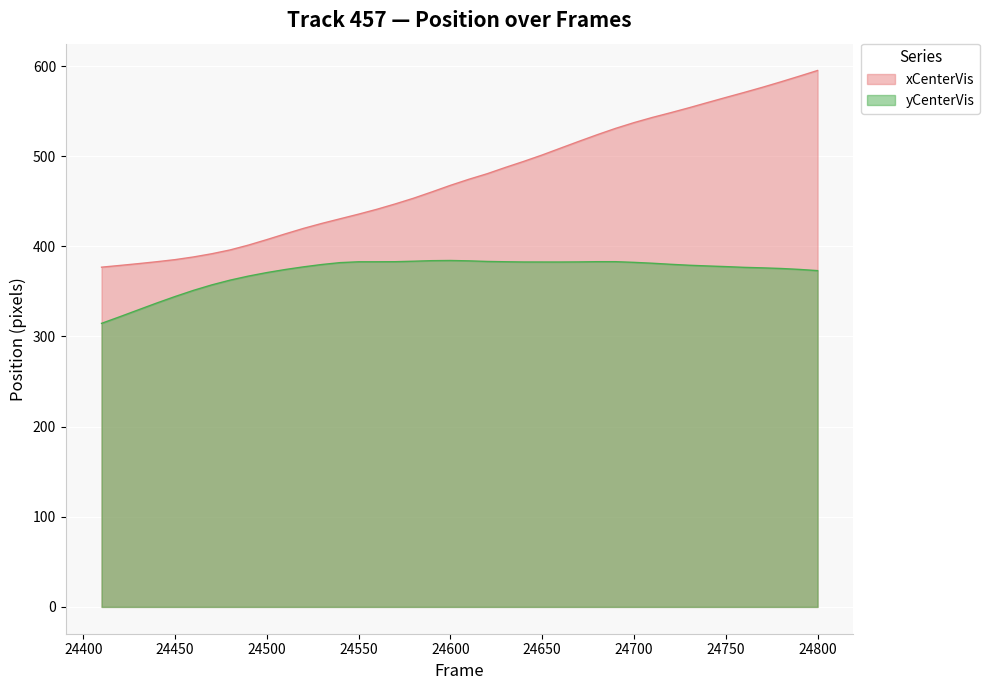

What are all the series names shown in the legend?

xCenterVis, yCenterVis